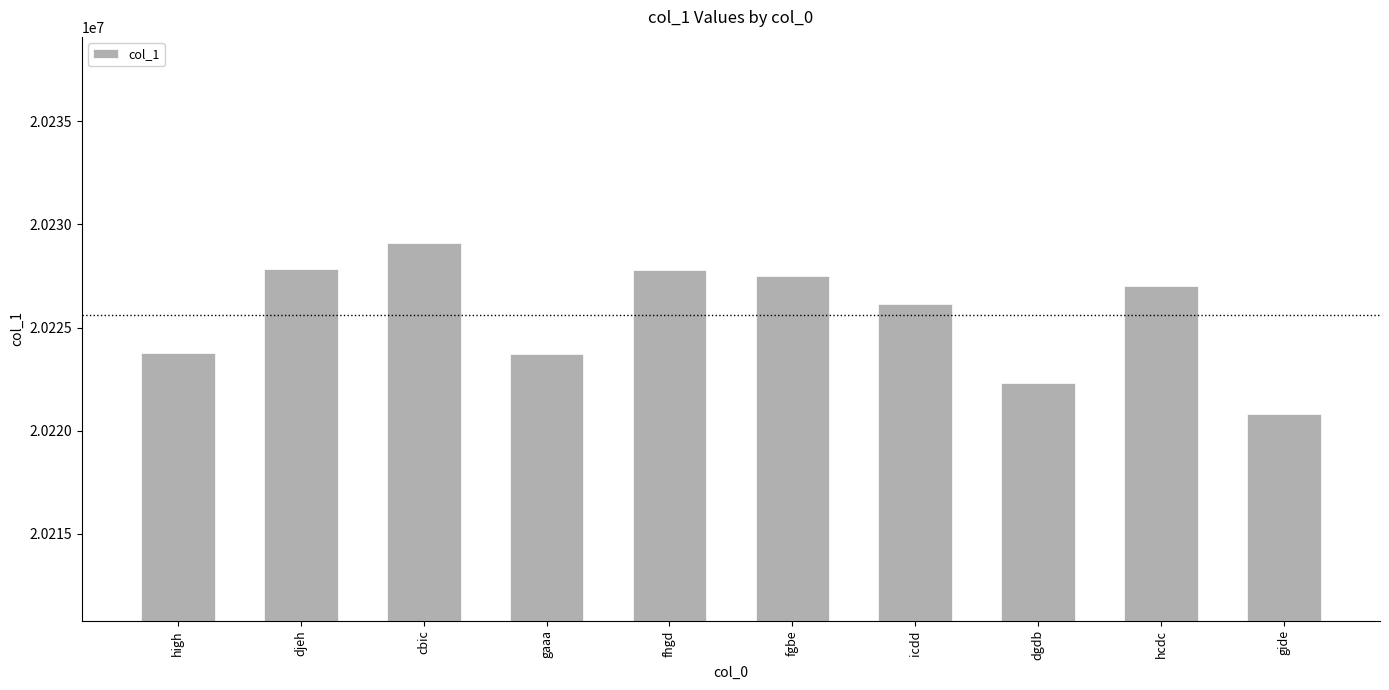

Where does the data first go above 20227040?

djeh